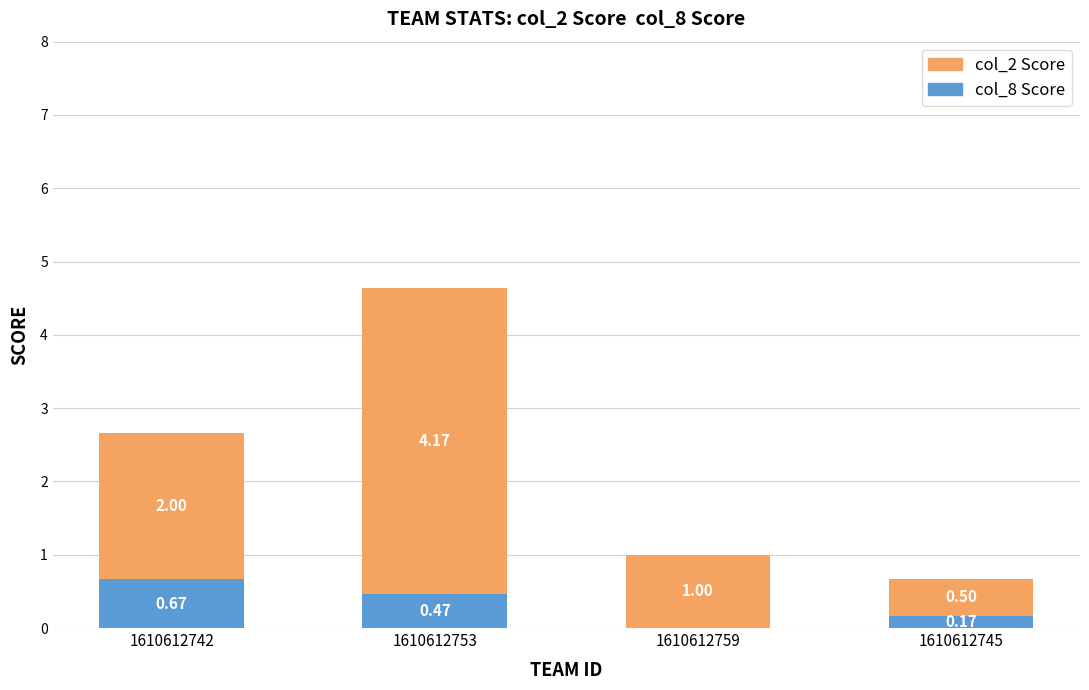

What is the total value across all series at 1610612759?

1.0